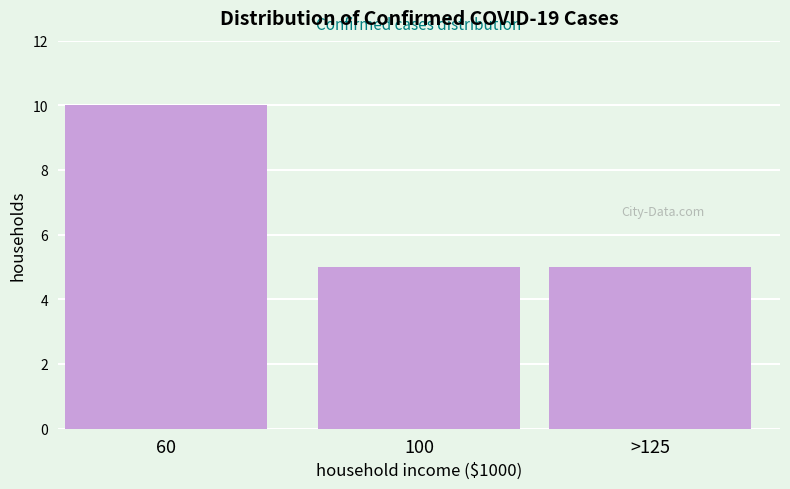

Reading right to left, transcribe all the data shown in this chart.

>125=5	100=5	60=10